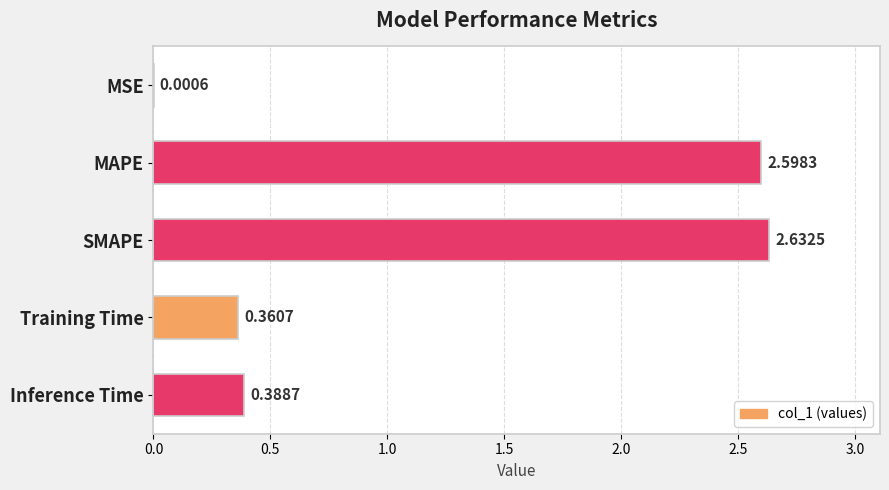

What is the change in value from MAPE to Training Time?

-2.2